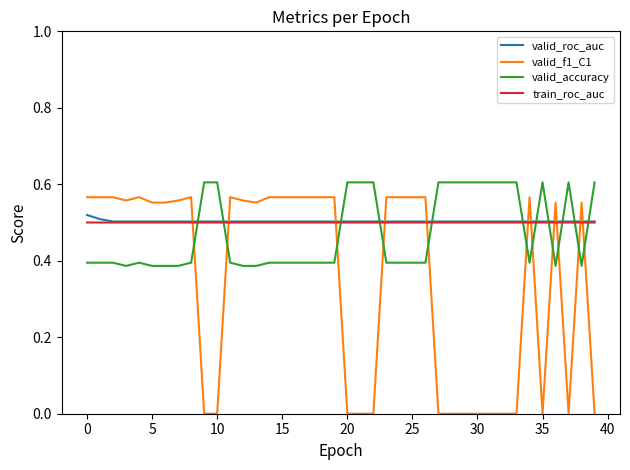

Which series has the largest range (max minus min)?

valid_f1_C1